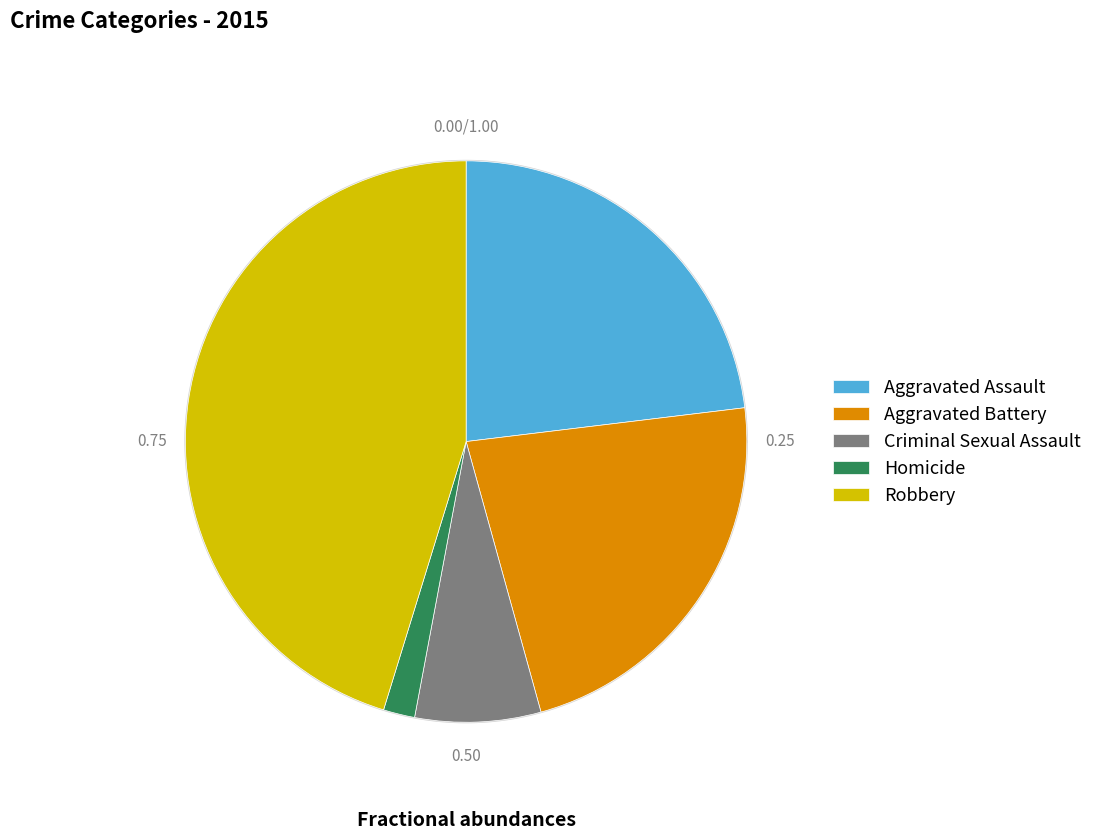

Do Criminal Sexual Assault and Robbery together represent more than half of the pie?

Yes